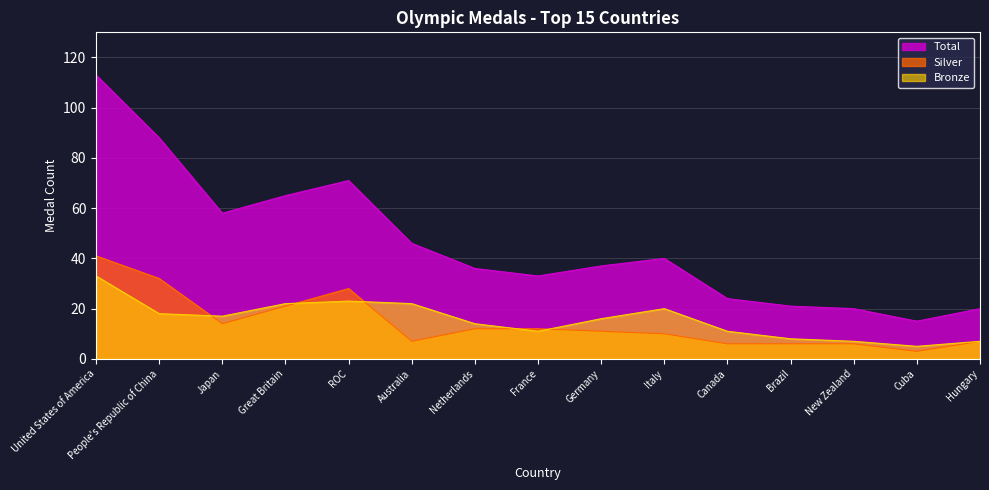

What is the maximum value shown in the chart?

113